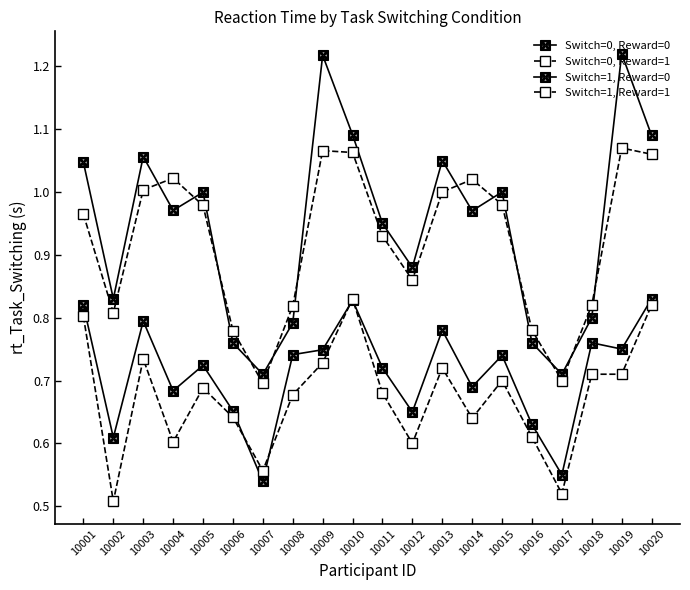

Reading left to right, extract all data points from this chart.

Switch=0, Reward=0: 10001=0.8	10002=0.6	10003=0.8	10004=0.7	10005=0.7	10006=0.7	10007=0.5	10008=0.7	10009=0.7	10010=0.8	10011=0.7	10012=0.7	10013=0.8	10014=0.7	10015=0.7	10016=0.6	10017=0.6	10018=0.8	10019=0.8	10020=0.8
Switch=0, Reward=1: 10001=0.8	10002=0.5	10003=0.7	10004=0.6	10005=0.7	10006=0.6	10007=0.6	10008=0.7	10009=0.7	10010=0.8	10011=0.7	10012=0.6	10013=0.7	10014=0.6	10015=0.7	10016=0.6	10017=0.5	10018=0.7	10019=0.7	10020=0.8
Switch=1, Reward=0: 10001=1.0	10002=0.8	10003=1.1	10004=1.0	10005=1.0	10006=0.8	10007=0.7	10008=0.8	10009=1.2	10010=1.1	10011=0.9	10012=0.9	10013=1.1	10014=1.0	10015=1.0	10016=0.8	10017=0.7	10018=0.8	10019=1.2	10020=1.1
Switch=1, Reward=1: 10001=1.0	10002=0.8	10003=1.0	10004=1.0	10005=1.0	10006=0.8	10007=0.7	10008=0.8	10009=1.1	10010=1.1	10011=0.9	10012=0.9	10013=1.0	10014=1.0	10015=1.0	10016=0.8	10017=0.7	10018=0.8	10019=1.1	10020=1.1